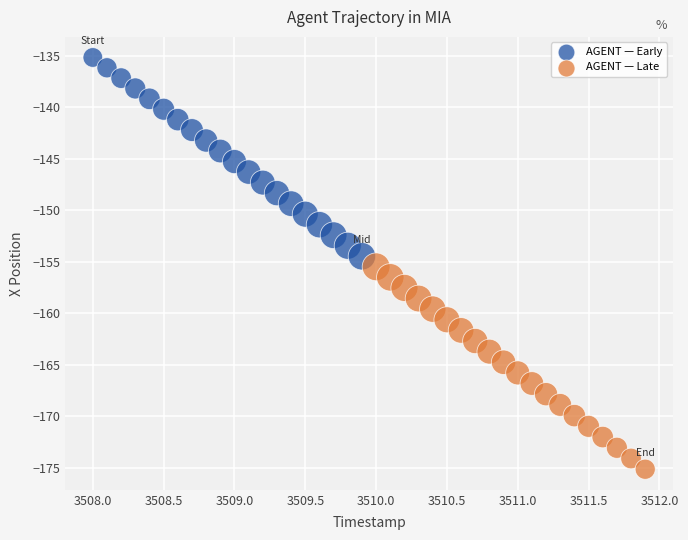

Which series has the largest Y range (max minus min)?

AGENT — Late